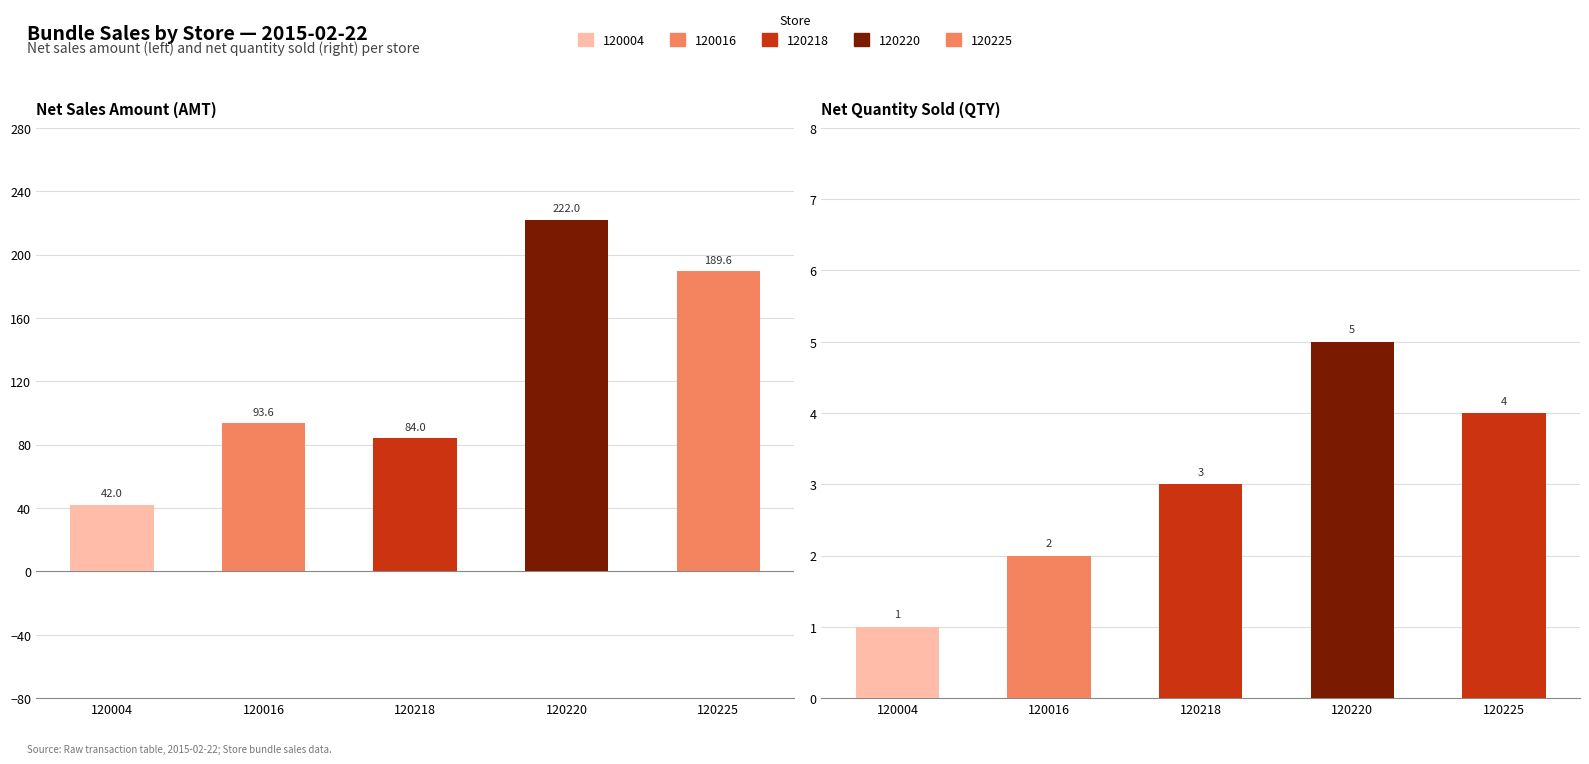

Rank the categories by Net Quantity value from lowest to highest.

120004, 120016, 120218, 120225, 120220